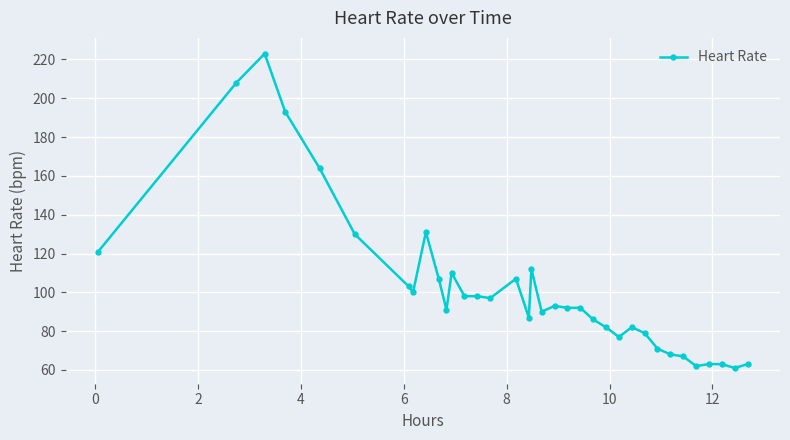

How many distinct data groups are displayed?

1